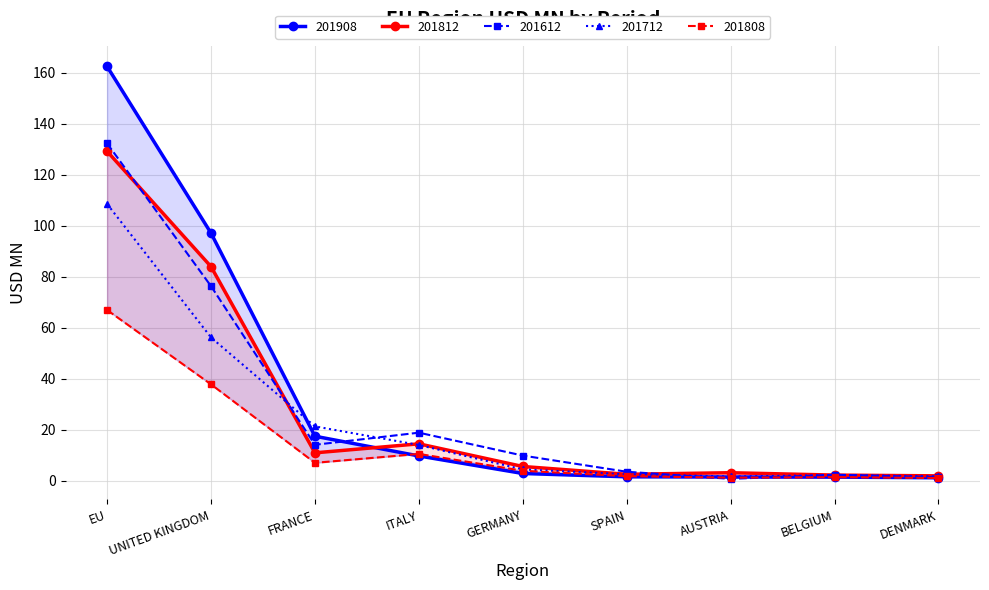

What is the label of the 4th point from the right?

SPAIN